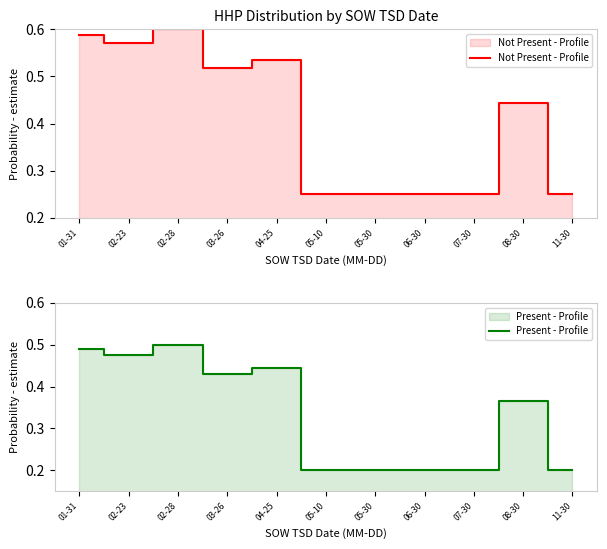

At which label is Not Present - Profile closest to 0?

05-10